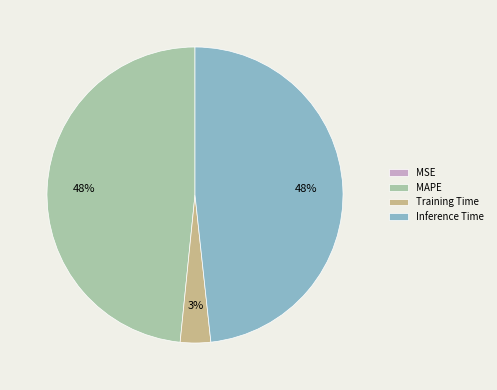

Is the sum of MAPE and Inference Time greater than half?

Yes